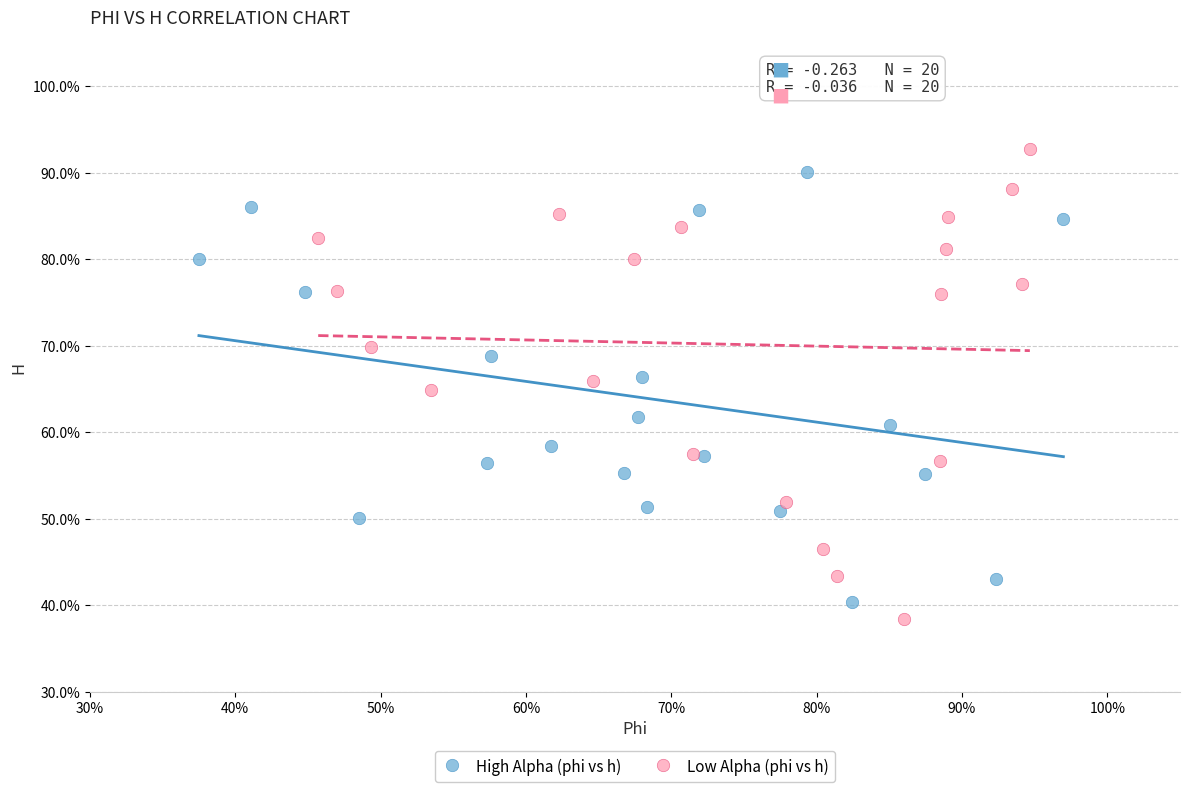

Which series contains the lowest Y value?

Low Alpha (phi vs h)